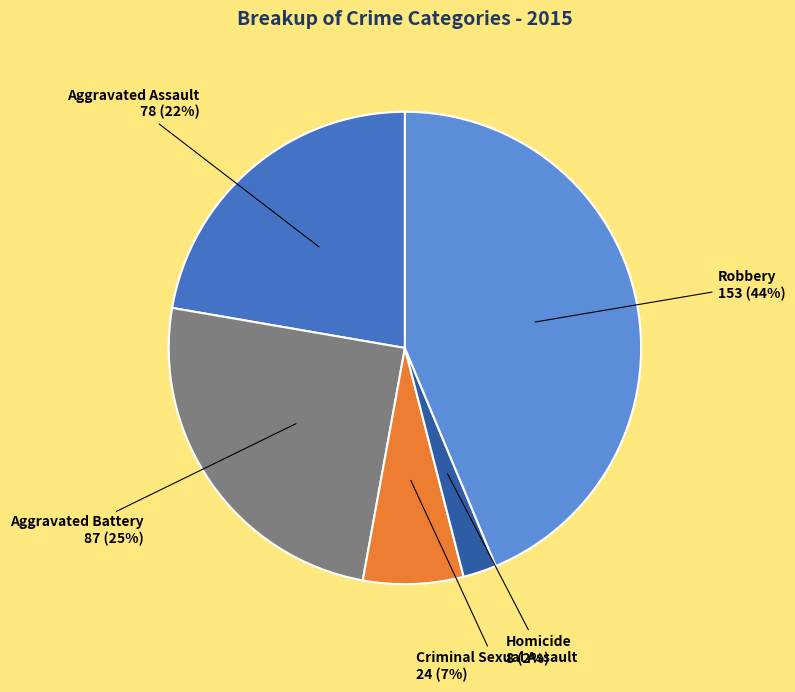

Does Aggravated Battery account for over 50% of the chart?

No